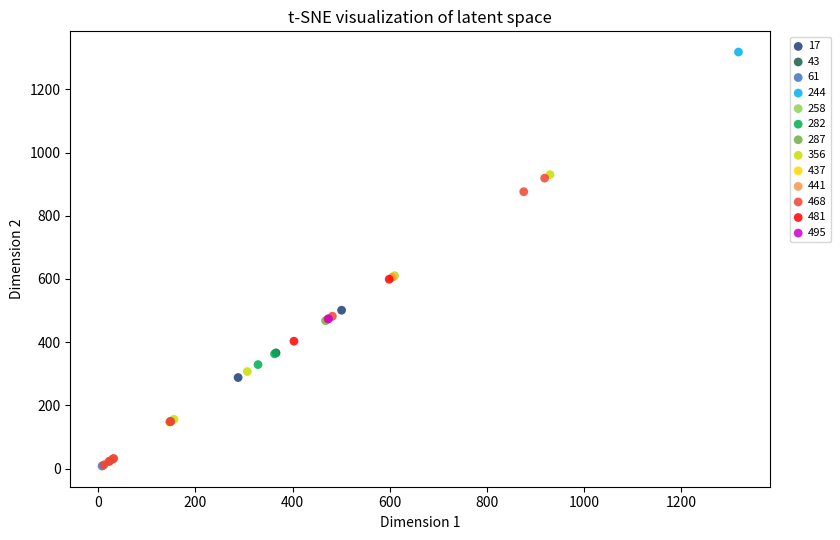

What are all the series names shown in the legend?

17, 43, 61, 244, 258, 282, 287, 356, 437, 441, 468, 481, 495